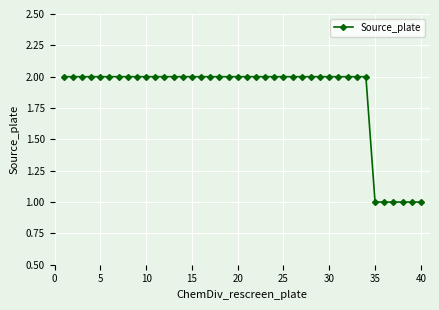

What is the value of the 13th point from the left?

2